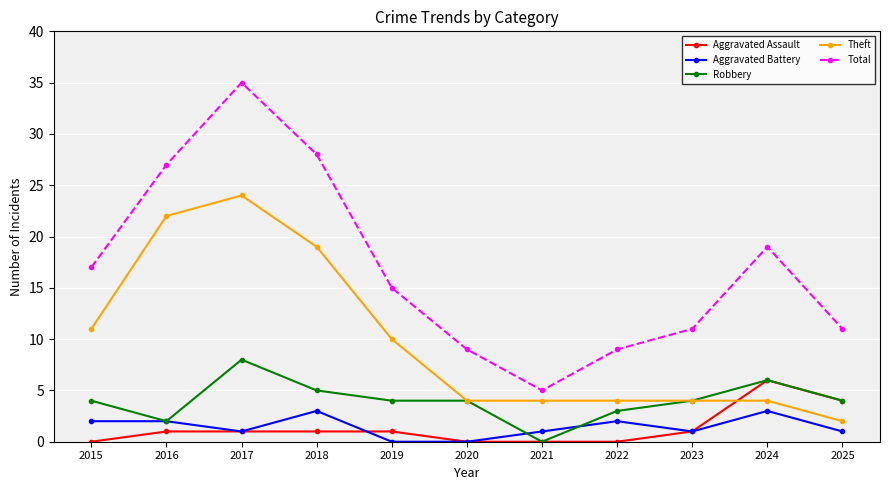

Which label corresponds to the largest value in the chart?

2017